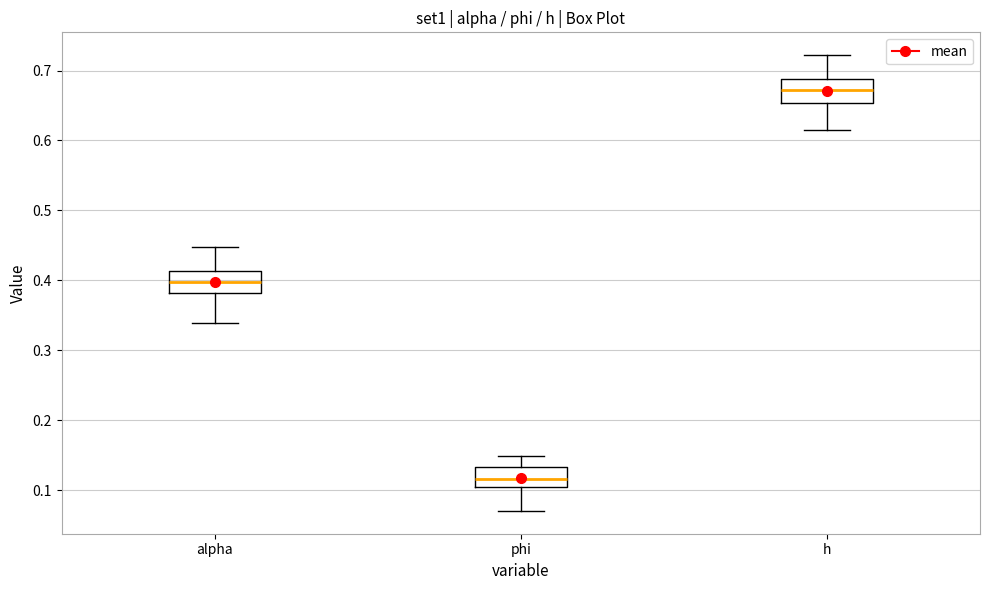

Which box has the lowest median line?

phi